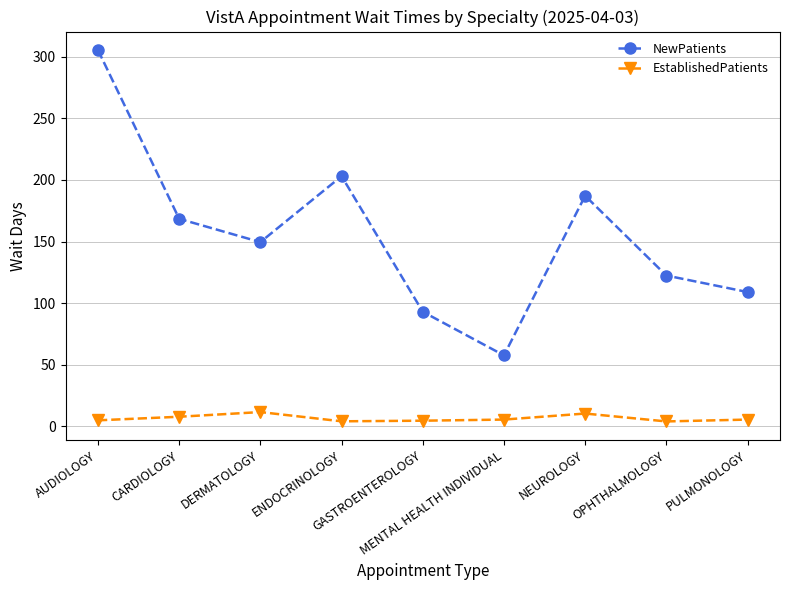

Between GASTROENTEROLOGY and PULMONOLOGY, which series saw the biggest shift?

NewPatients